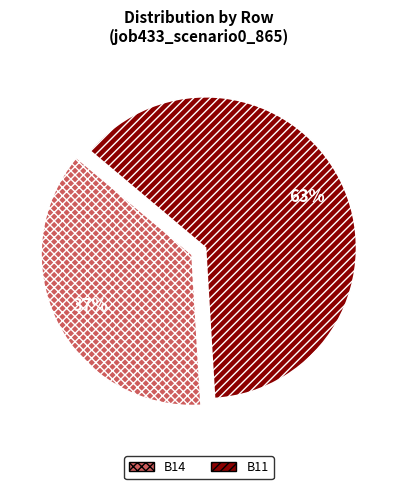

To the nearest percent, what is the average slice percentage?

50%